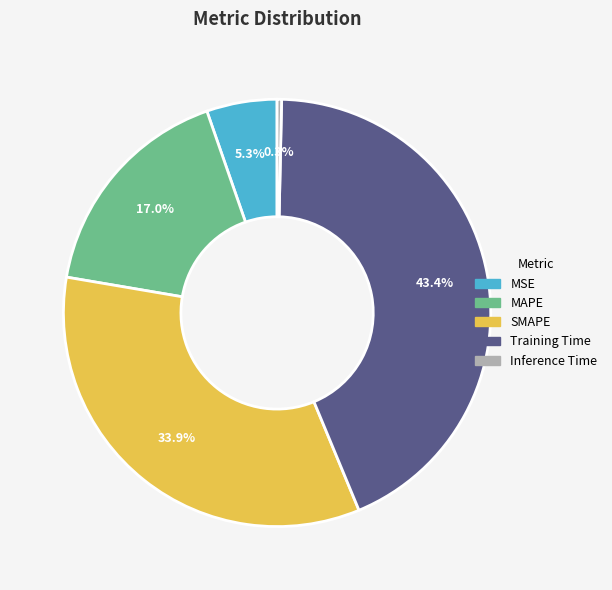

Which slice is the smallest?

Inference Time